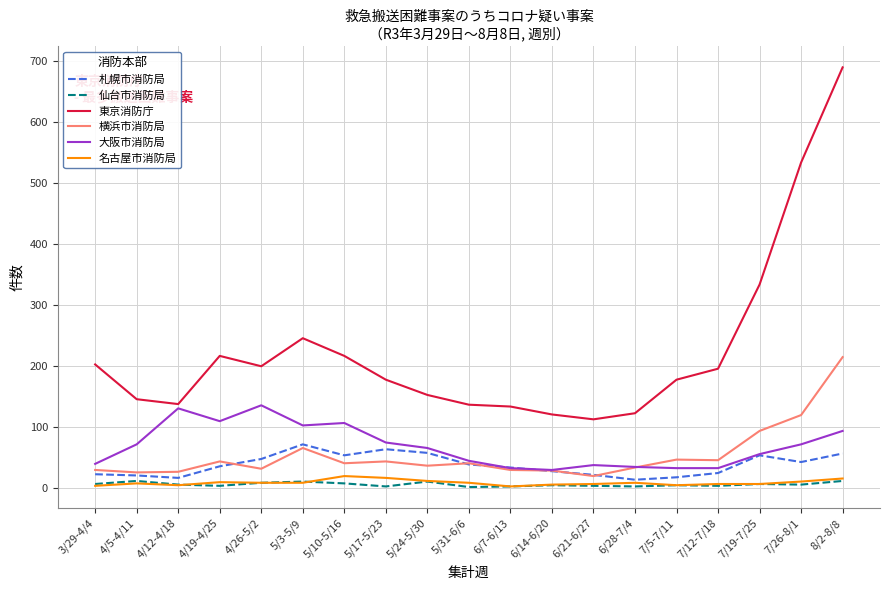

Where is 東京消防庁 nearest to the value 400?

7/19-7/25